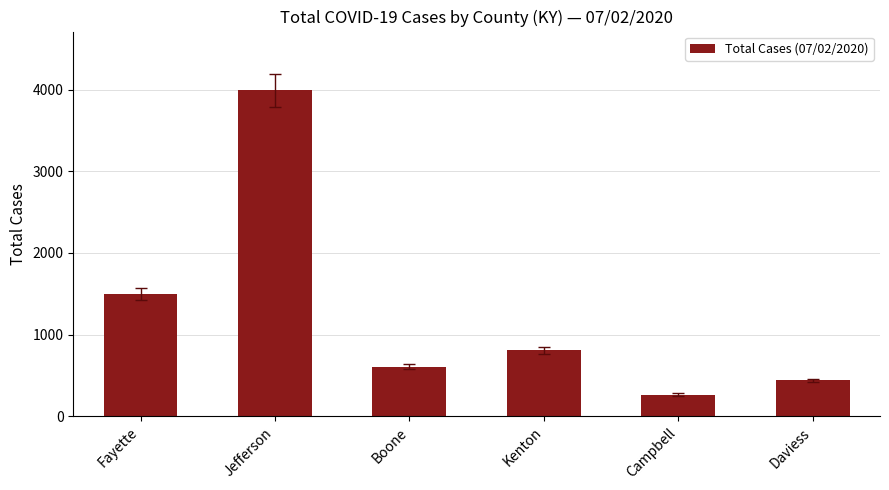

Reading left to right, list all the values displayed in this chart.

Fayette=1495	Jefferson=3991	Boone=606	Kenton=807	Campbell=267	Daviess=440